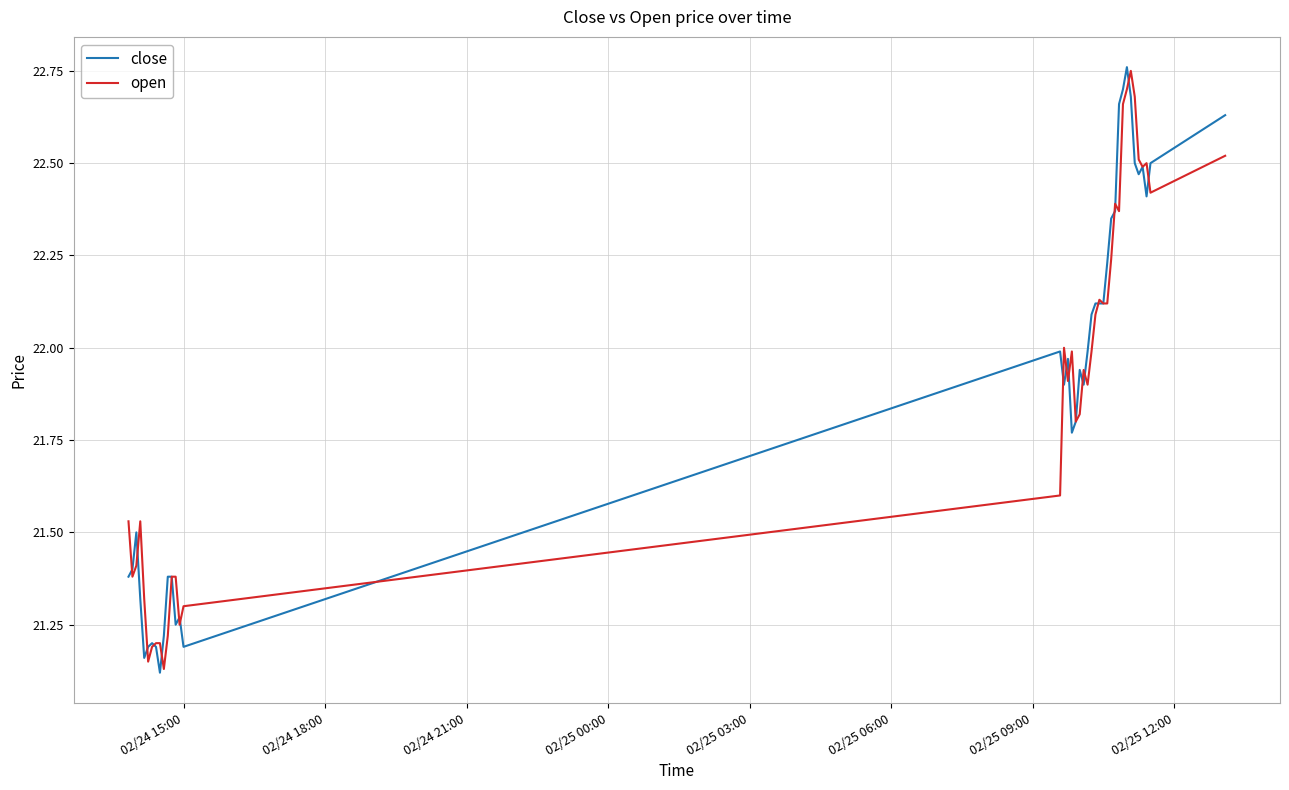

Does the chart display data point markers on the line(s)?

No